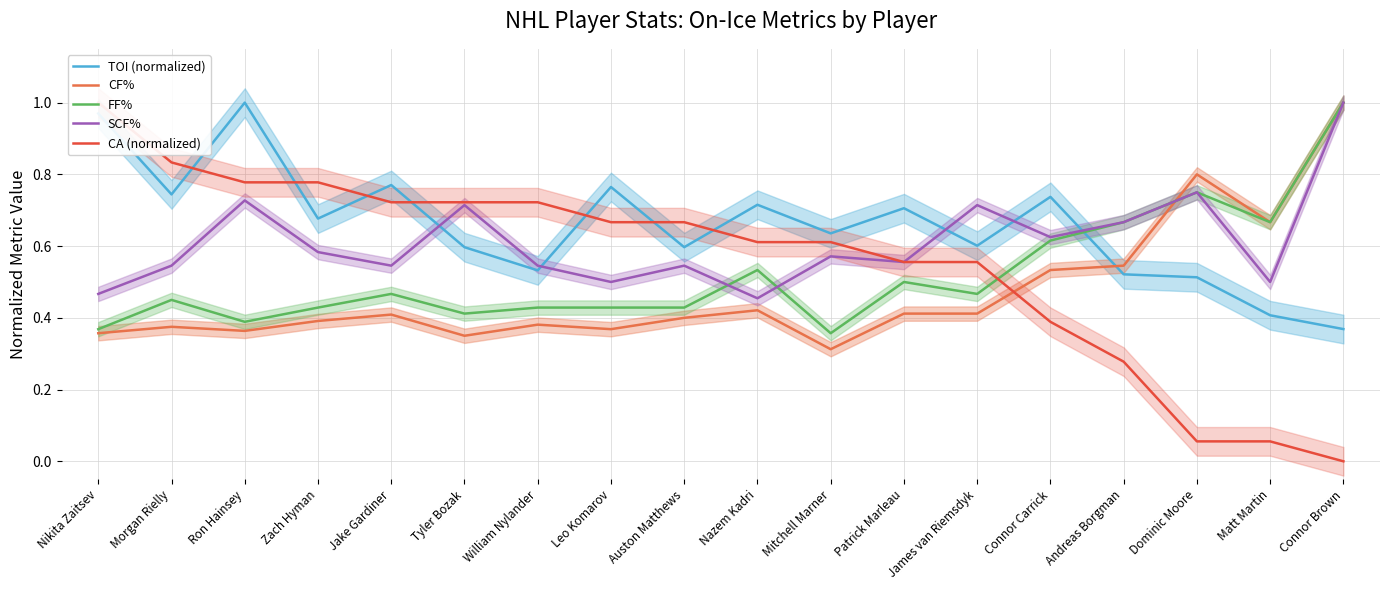

The FF% series shows 0.4 at William Nylander. True or false?

True